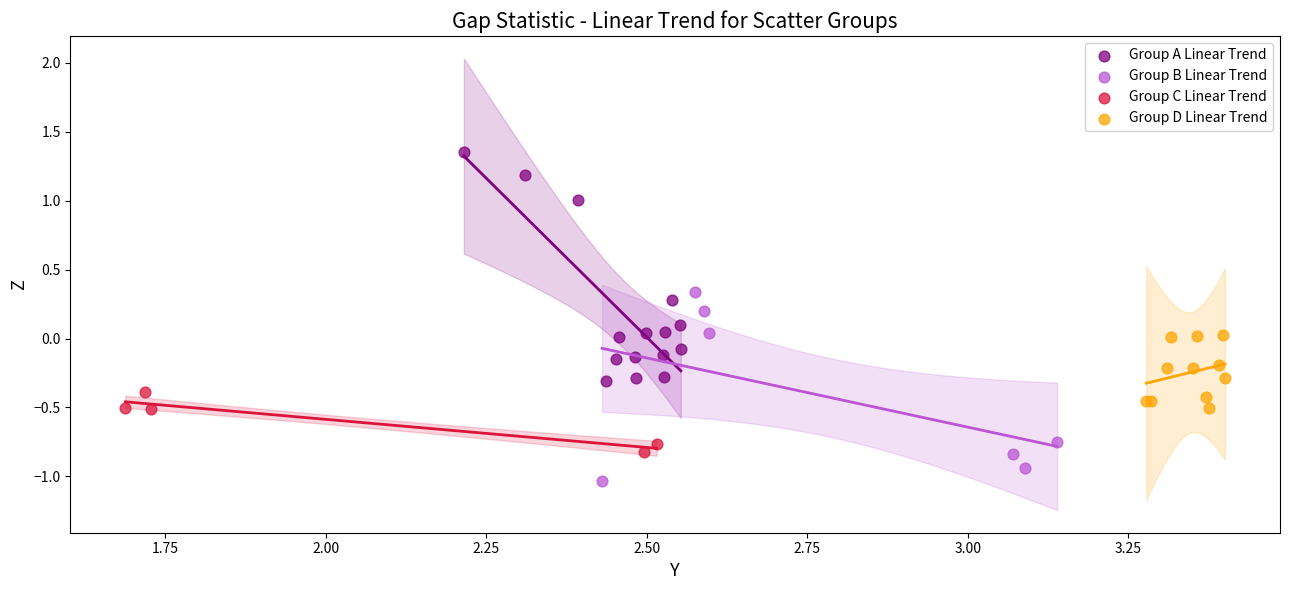

Which series reaches the minimum Y coordinate?

Group B Linear Trend